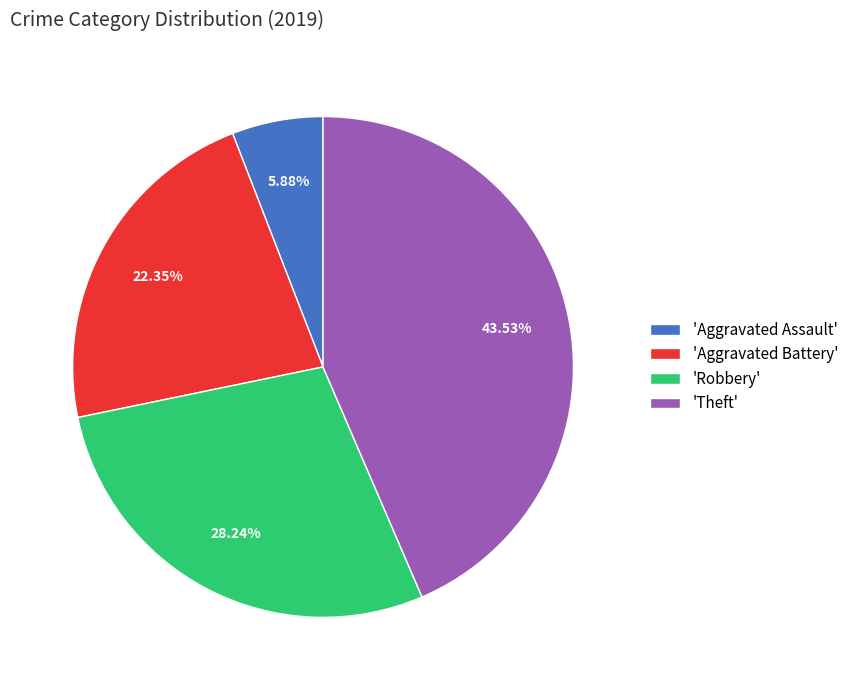

What is the ratio of the value at 'Aggravated Battery' to the value at 'Theft'?

0.5